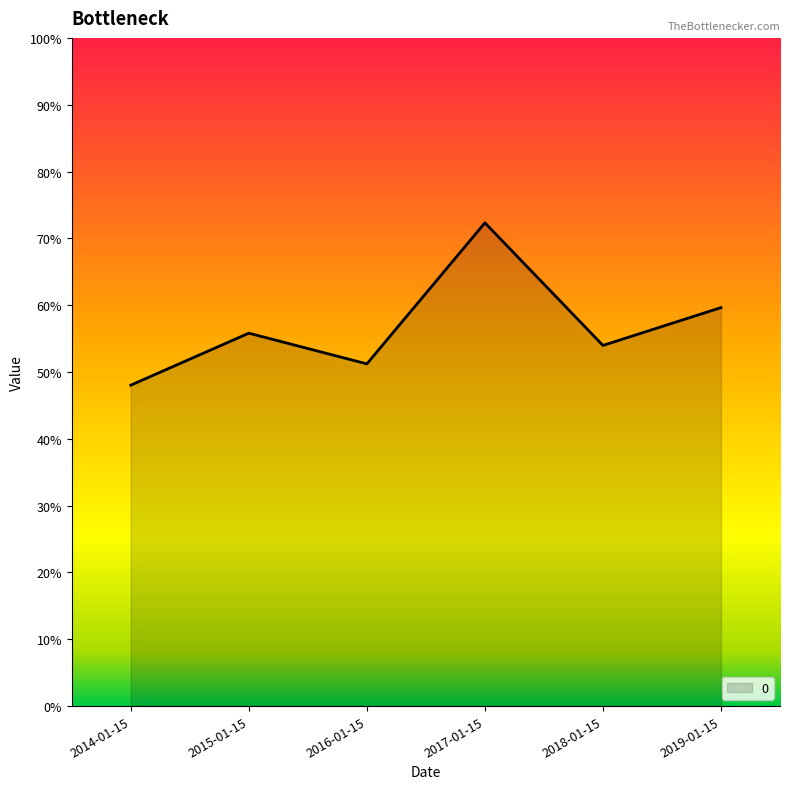

True or false: the data shows 0.5 at 2014-01-15.

True